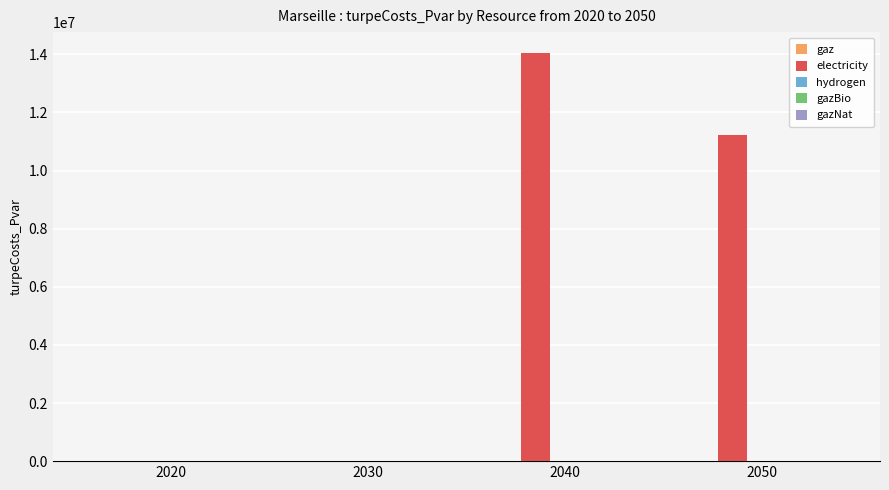

Reading left to right, what are all the values shown in this chart?

2020=0.0	2030=0.0	2040=14063649.1	2050=11213300.5